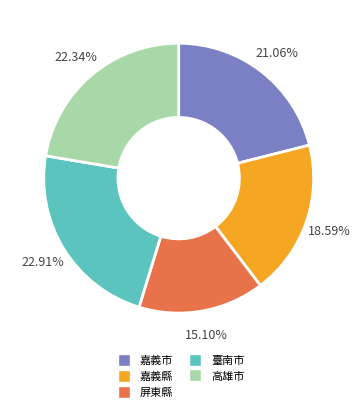

What is the total percentage of 臺南市 and 屏東縣?

38.0%